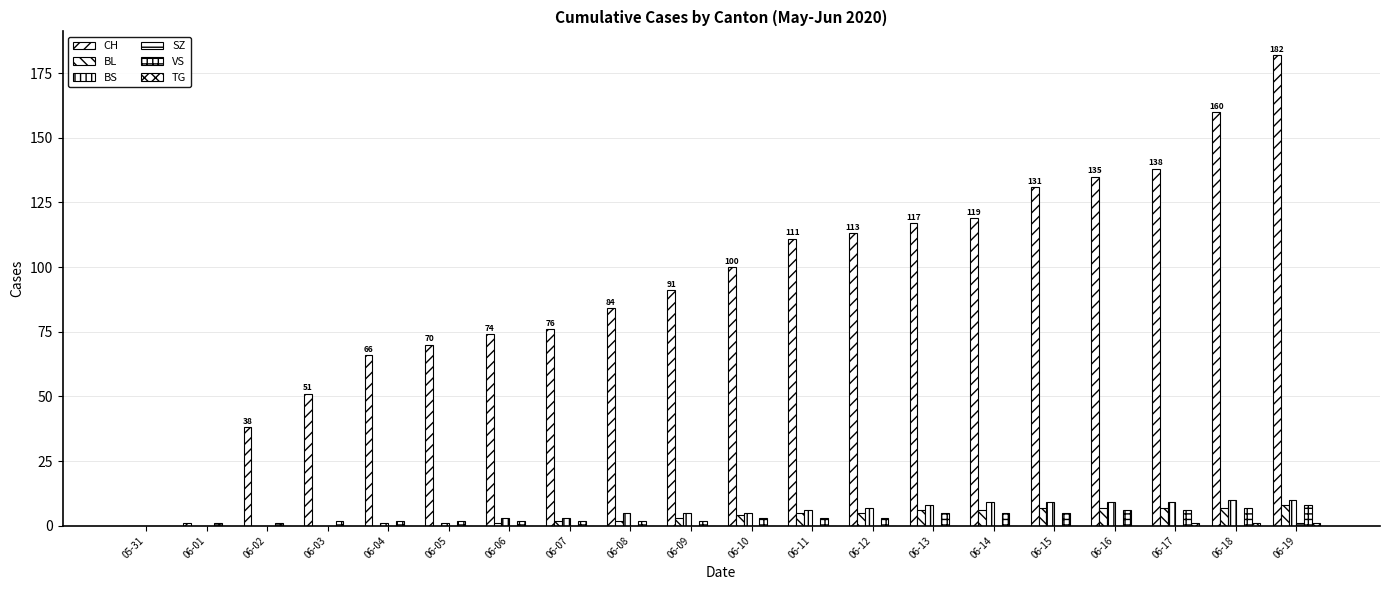

At which category is the sum across all series the highest?

06-19